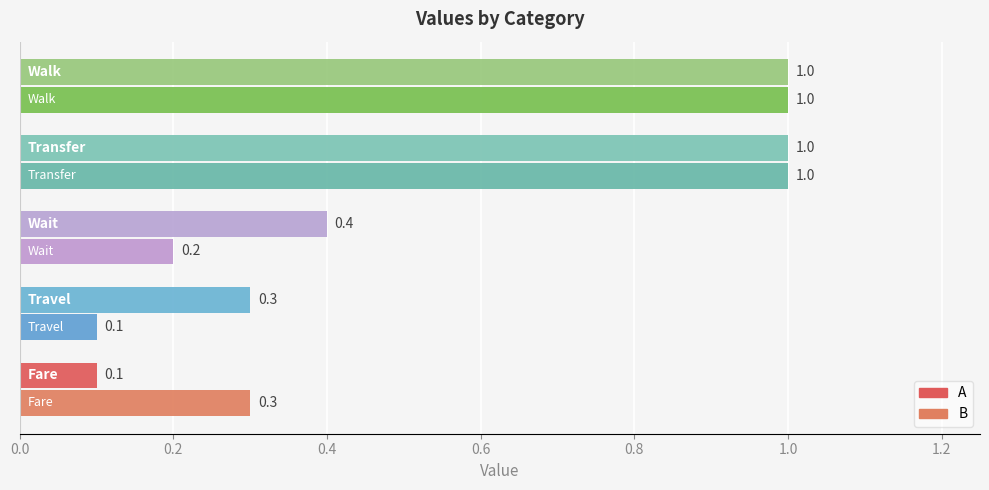

How many data points does each series have?

5